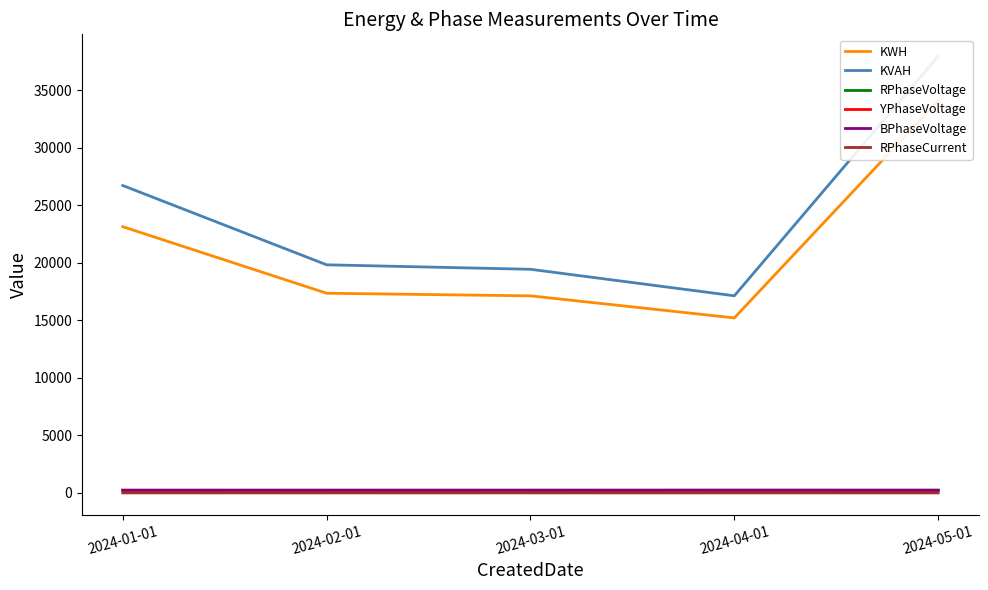

The KVAH series shows 37961.3 at 2024-05-01. True or false?

True